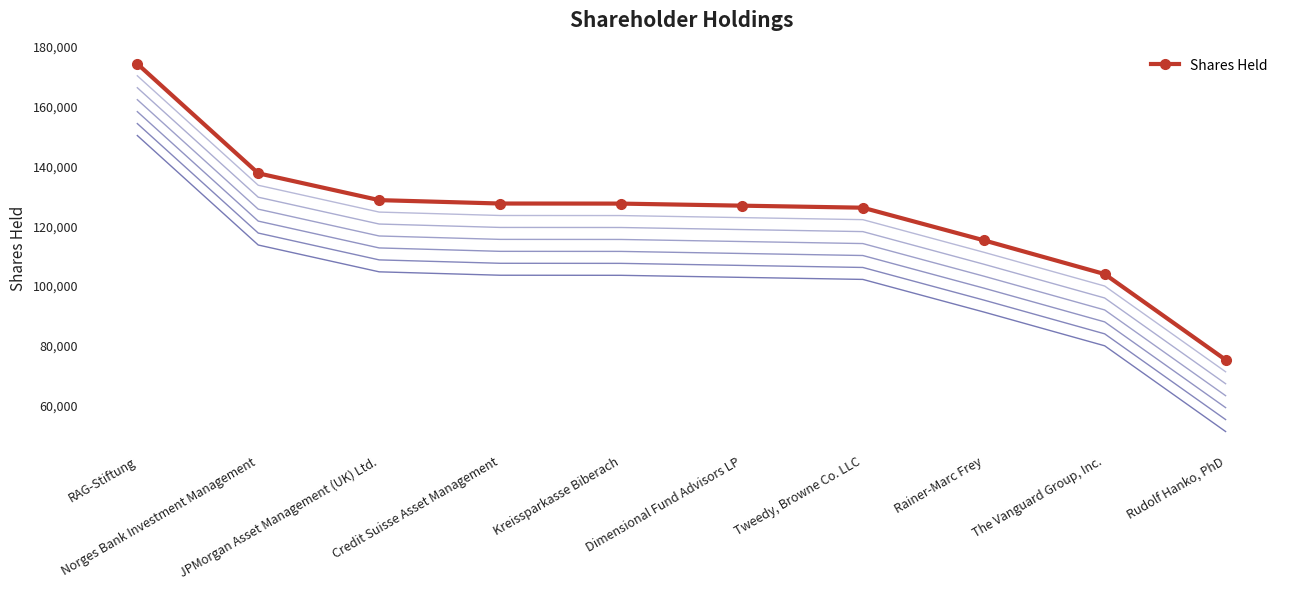

Reading left to right, what are all the values shown in this chart?

174057	137419	128442	127304	127277	126587	125906	115000	103690	75000